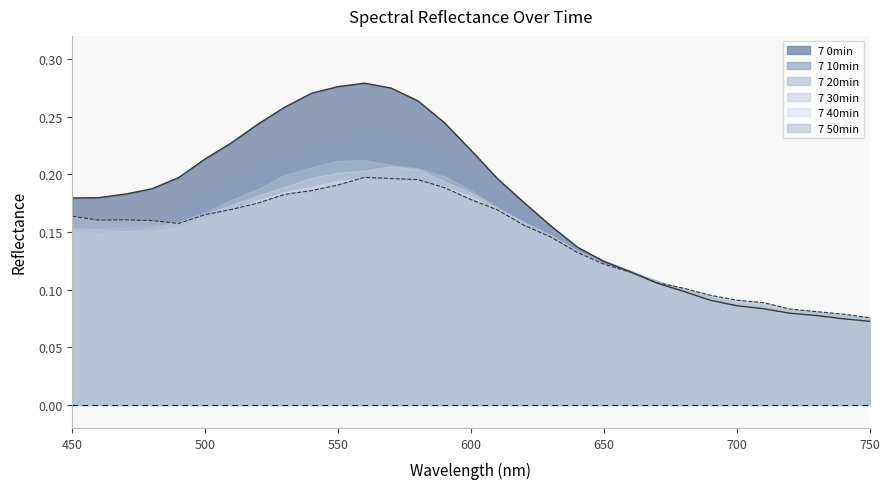

What is the total value across all series at 700?

0.5